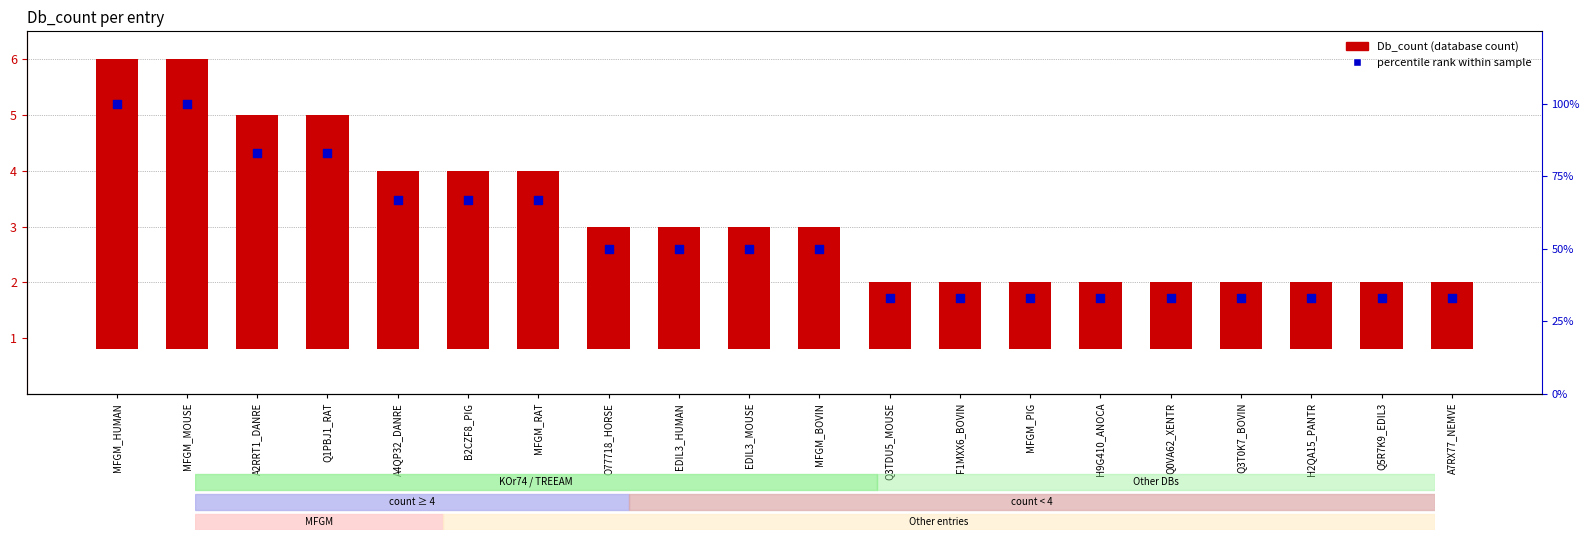

Is the value of percentile rank at EDIL3_MOUSE greater than the value of Db_count at O77718_HORSE?

Yes